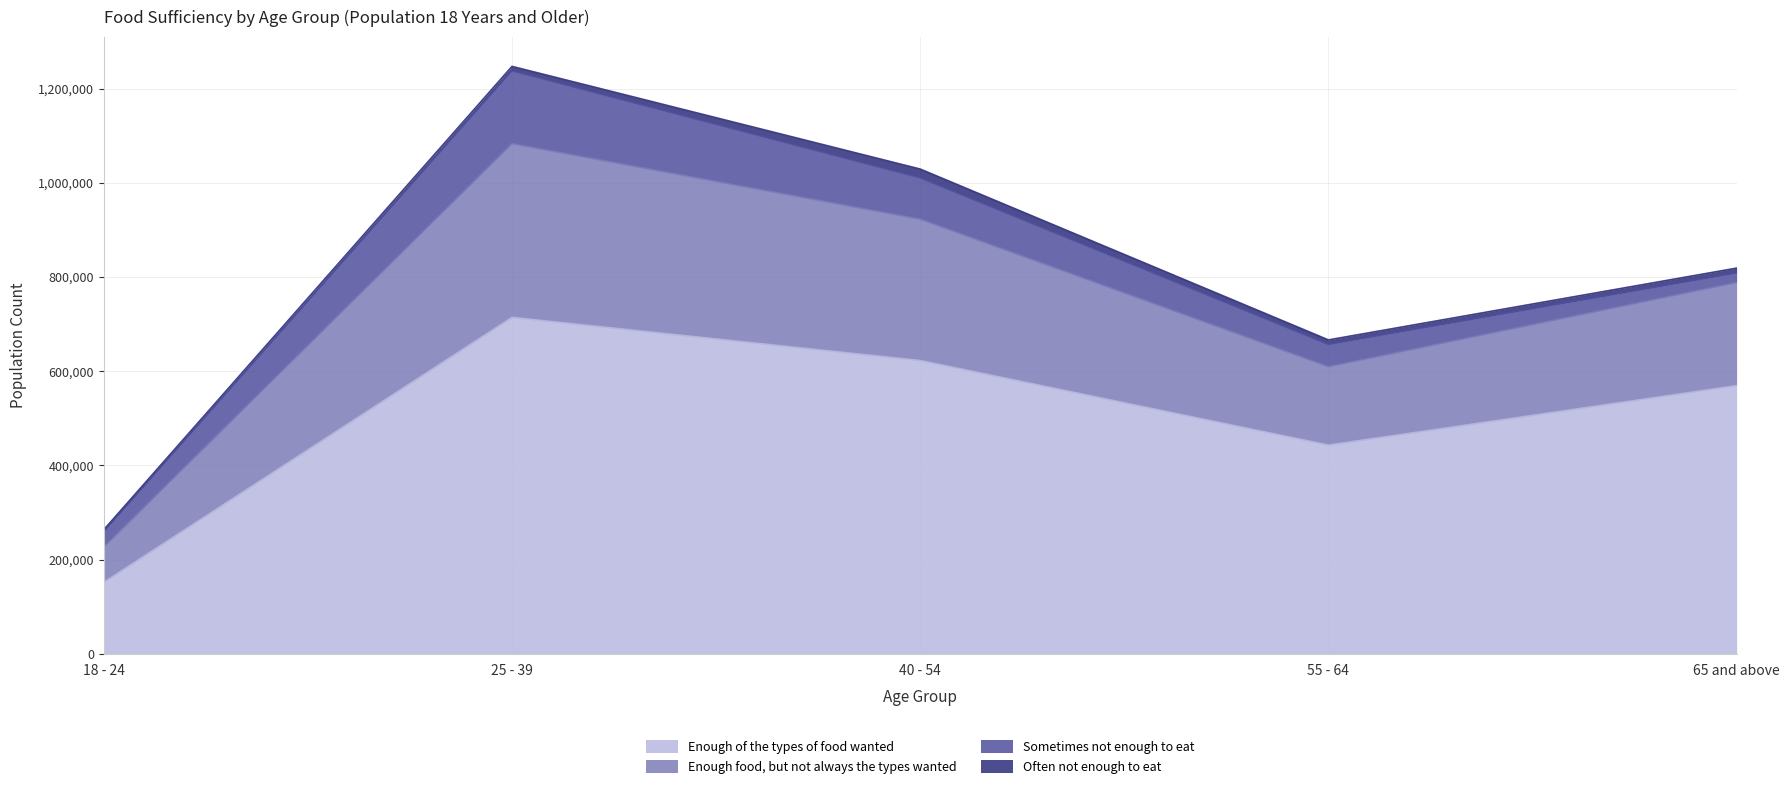

Does the chart have visible grid lines?

Yes